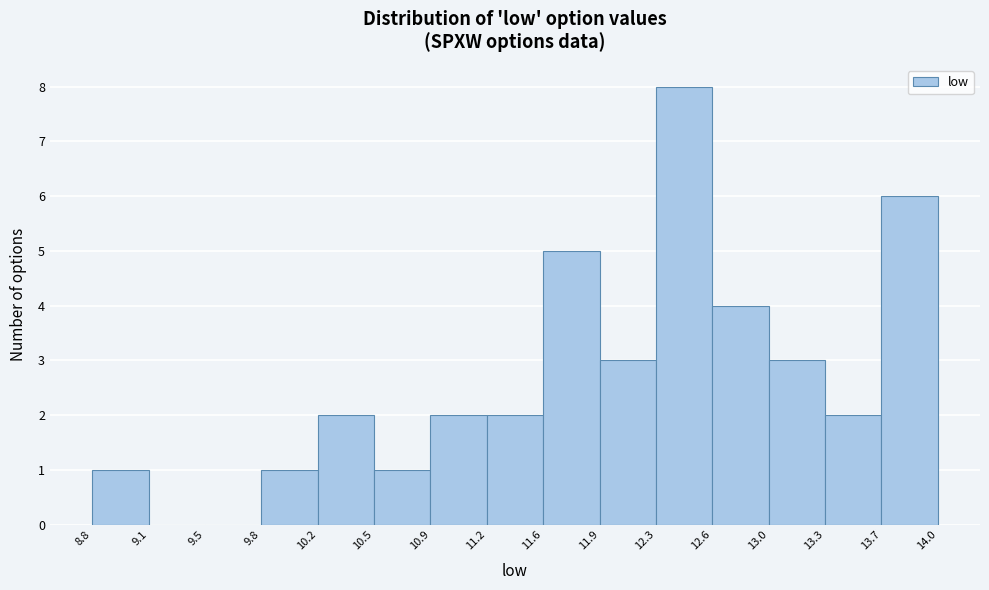

Reading left to right, transcribe this chart: for each bar, give the range it covers on the x-axis and its height. The values are not printed on the chart, so give them approximately, as read against the axis.

8.8 to 9.1: 1
9.1 to 9.5: 0
9.5 to 9.8: 0
9.8 to 10.2: 1
10.2 to 10.5: 2
10.5 to 10.9: 1
10.9 to 11.2: 2
11.2 to 11.6: 2
11.6 to 11.9: 5
11.9 to 12.3: 3
12.3 to 12.6: 8
12.6 to 13.0: 4
13.0 to 13.3: 3
13.3 to 13.7: 2
13.7 to 14.0: 6